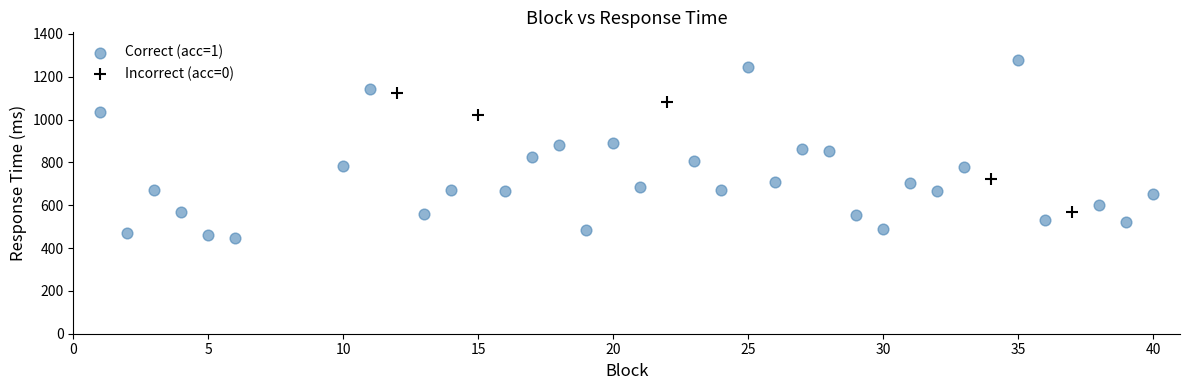

Which series reaches the maximum Y coordinate?

Correct (acc=1)